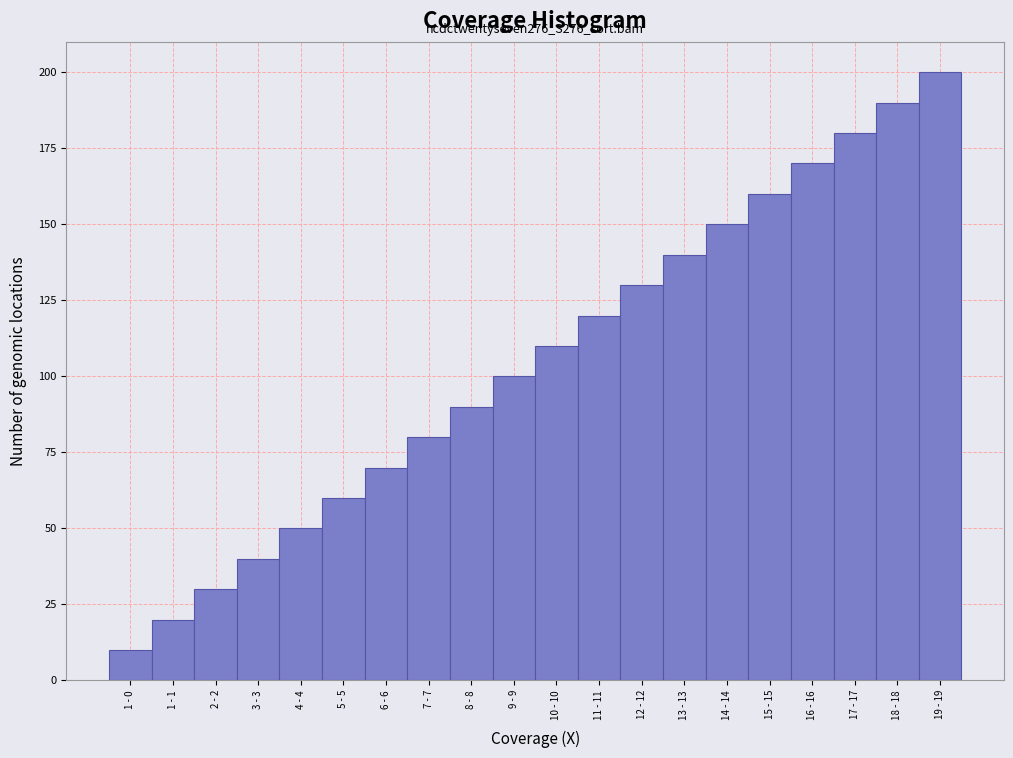

Reading left to right, transcribe all the data shown in this chart.

1 - 0=10	1 - 1=20	2 - 2=30	3 - 3=40	4 - 4=50	5 - 5=60	6 - 6=70	7 - 7=80	8 - 8=90	9 - 9=100	10 - 10=110	11 - 11=120	12 - 12=130	13 - 13=140	14 - 14=150	15 - 15=160	16 - 16=170	17 - 17=180	18 - 18=190	19 - 19=200